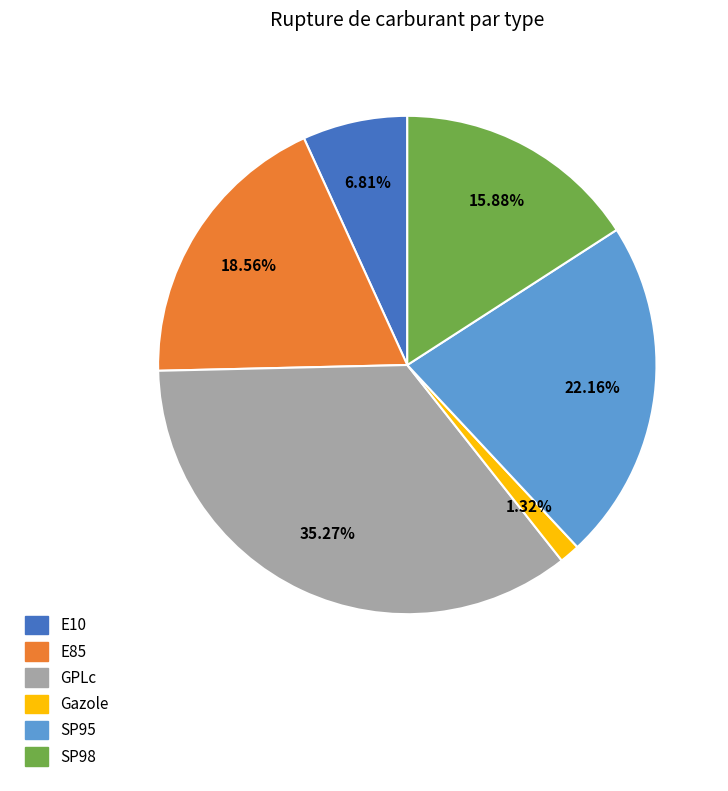

Is there a majority slice in this chart?

No